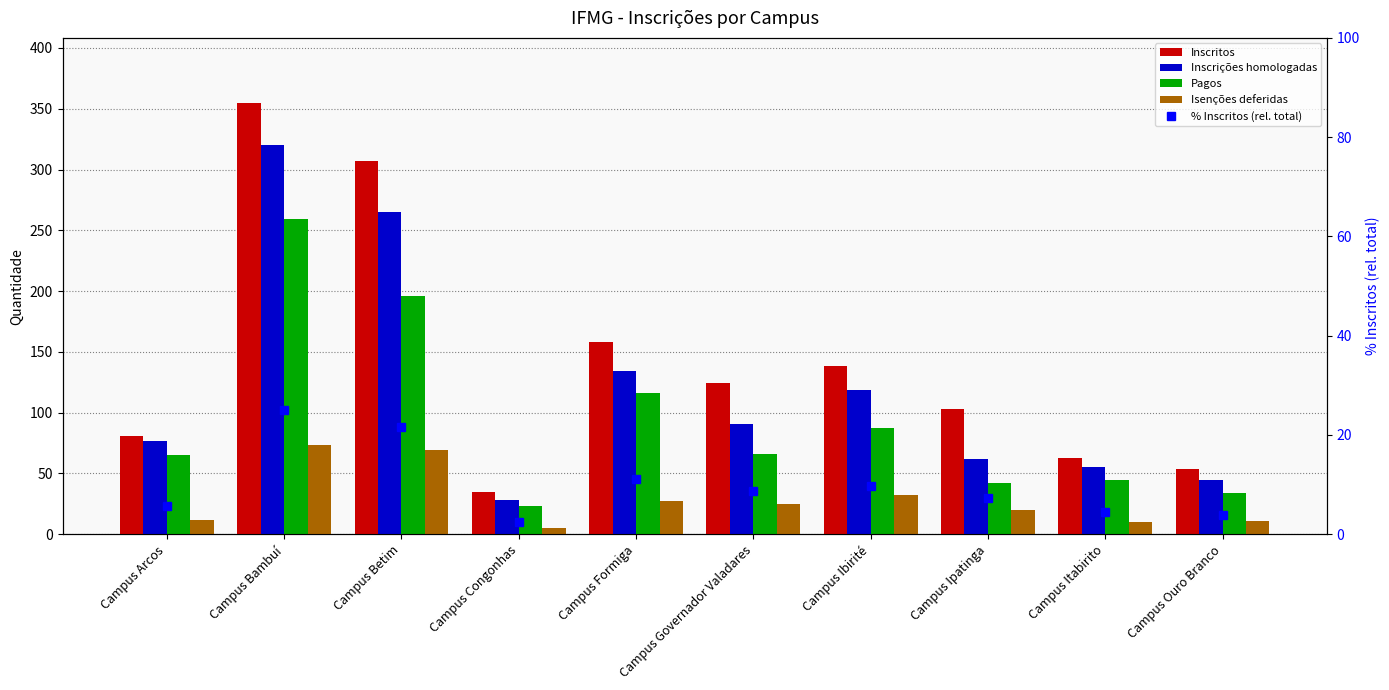

At which category does the chart reach its minimum across all series?

Campus Congonhas